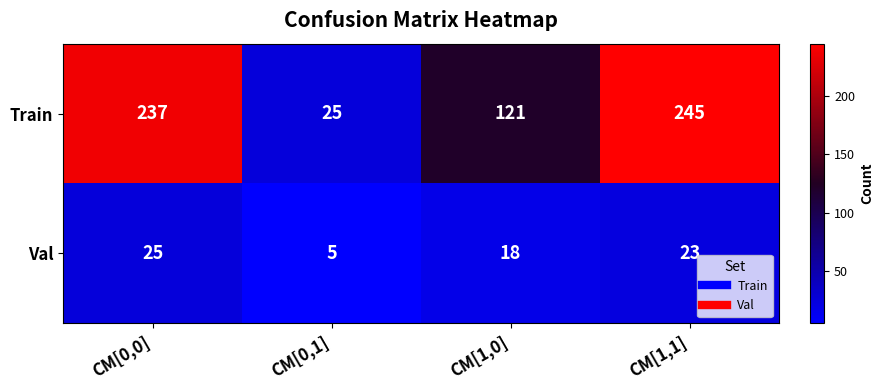

What is the difference between the maximum and second lowest values in the Train series?

124